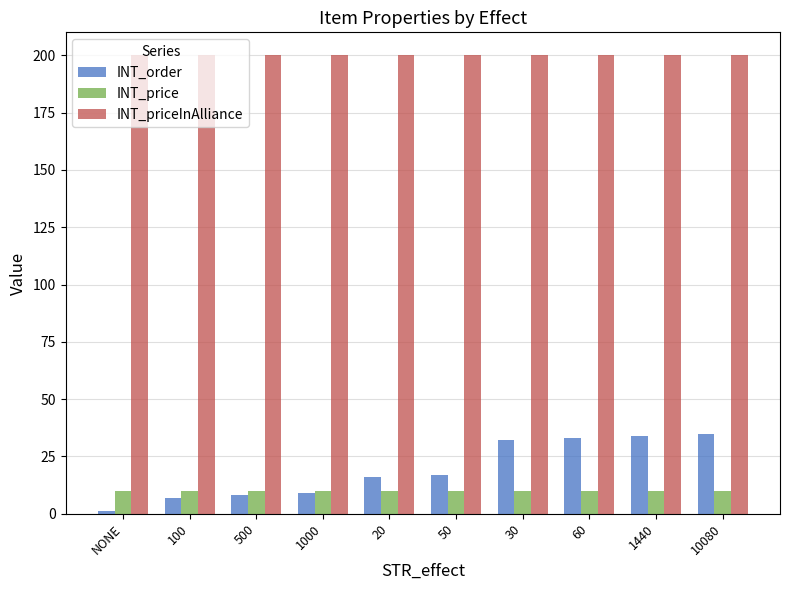

What is the difference between the maximum and second lowest values in the INT_order series?

28